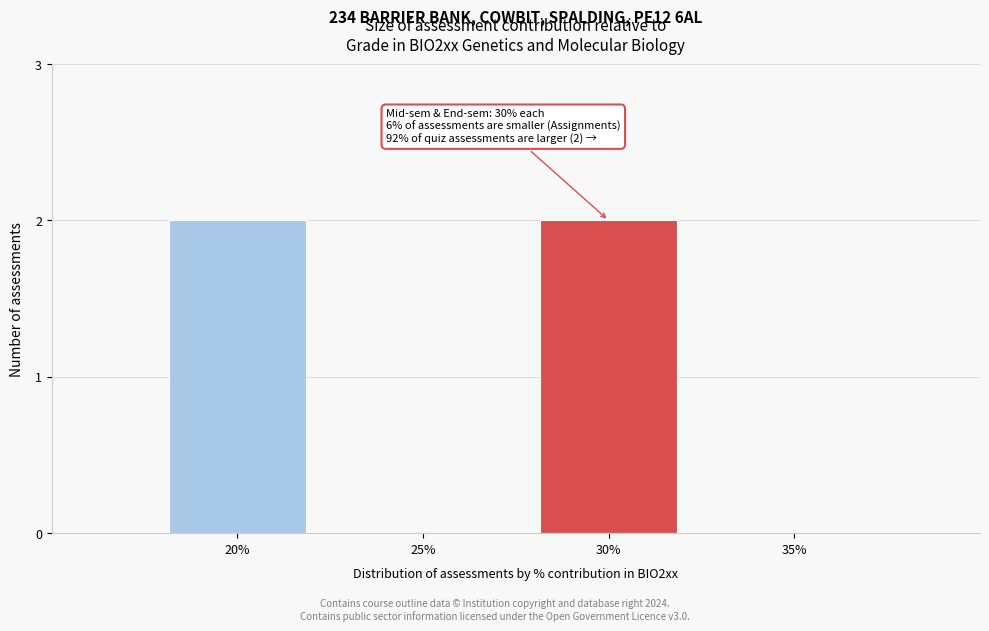

Reading right to left, what are all the values shown in this chart?

35%=0	30%=2	25%=0	20%=2